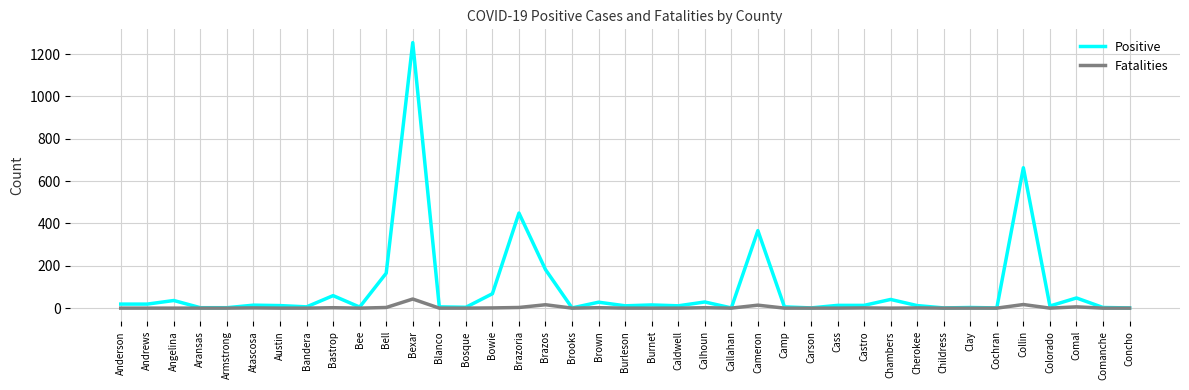

At which category is the sum across all series the highest?

Bexar